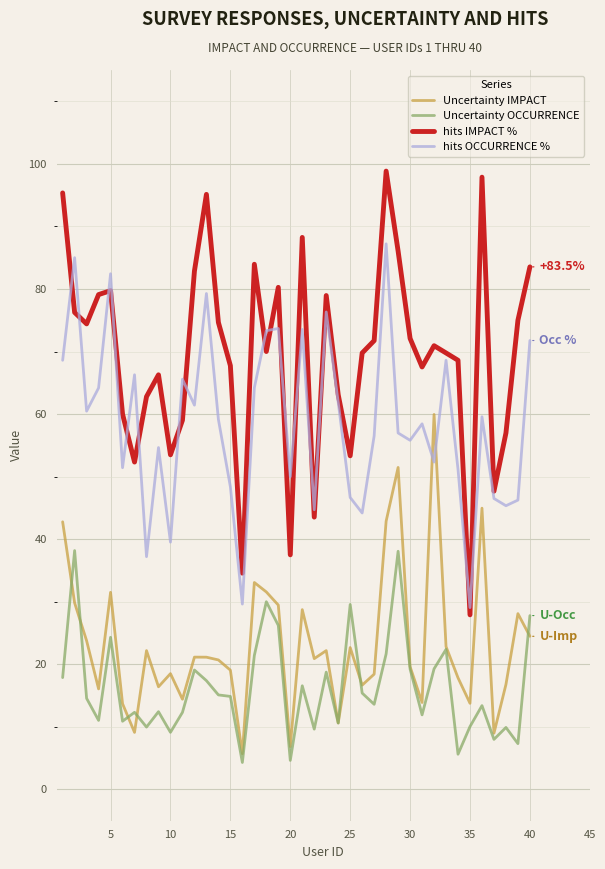

True or false: Uncertainty IMPACT and hits OCCURRENCE % intersect in this chart.

True